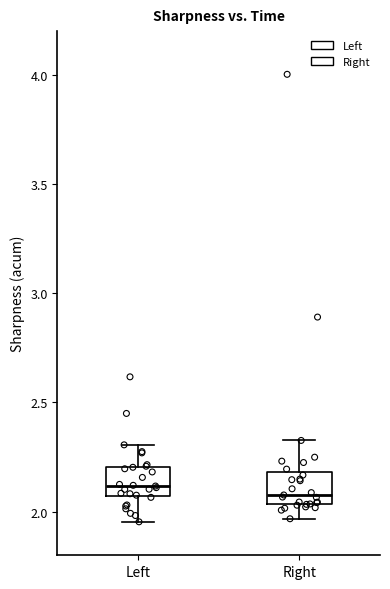

Reading left to right, transcribe this box plot: for each box, give where its median line is, the range the box spans, and where its two whiskers end, as read against the y-axis. The values are not printed on the chart, so give them approximately, as read against the axis.

Left: median 2.10, box 2.05 to 2.20, whiskers 1.95 to 2.30
Right: median 2.10, box 2.05 to 2.20, whiskers 1.95 to 2.35